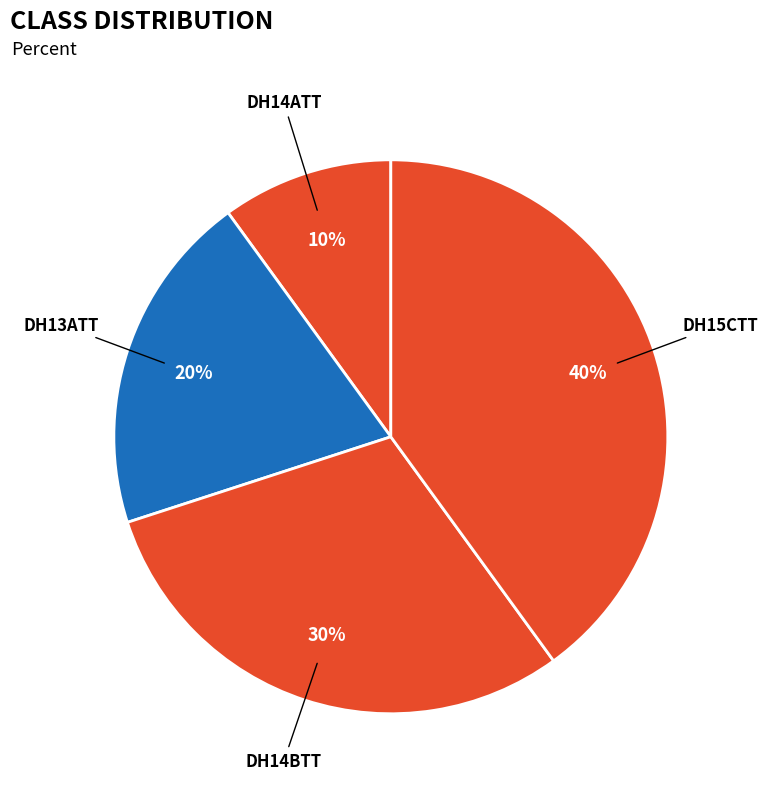

How many segments does this pie chart have?

4